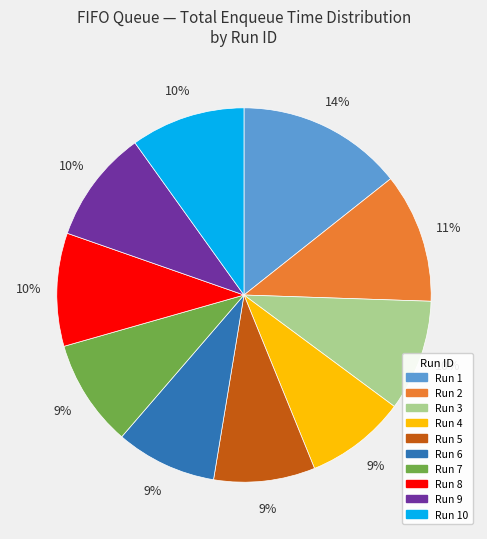

Is the sum of Run 7 and Run 1 greater than half?

No